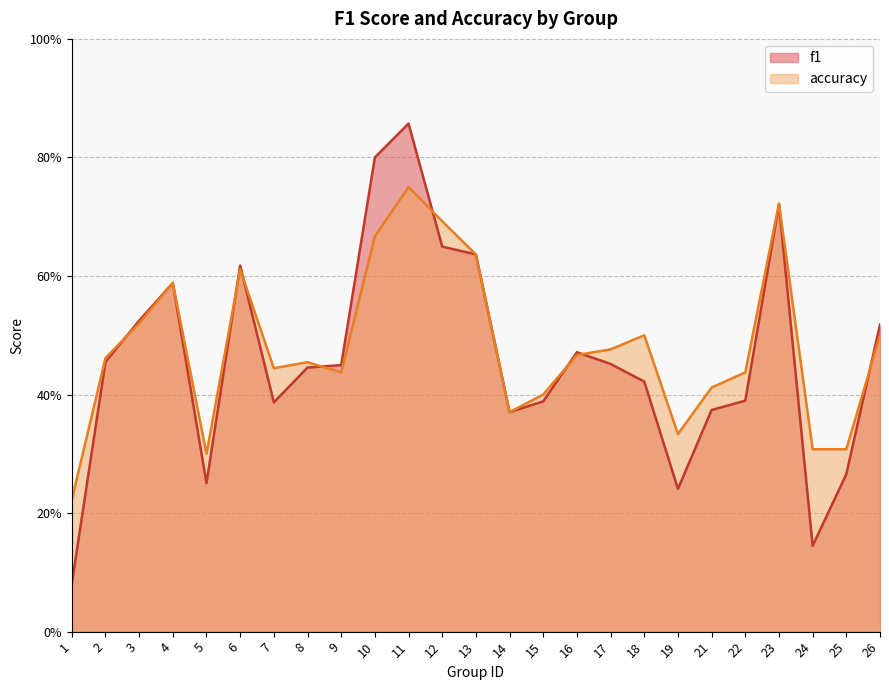

At which category does the chart reach its peak across all series?

11